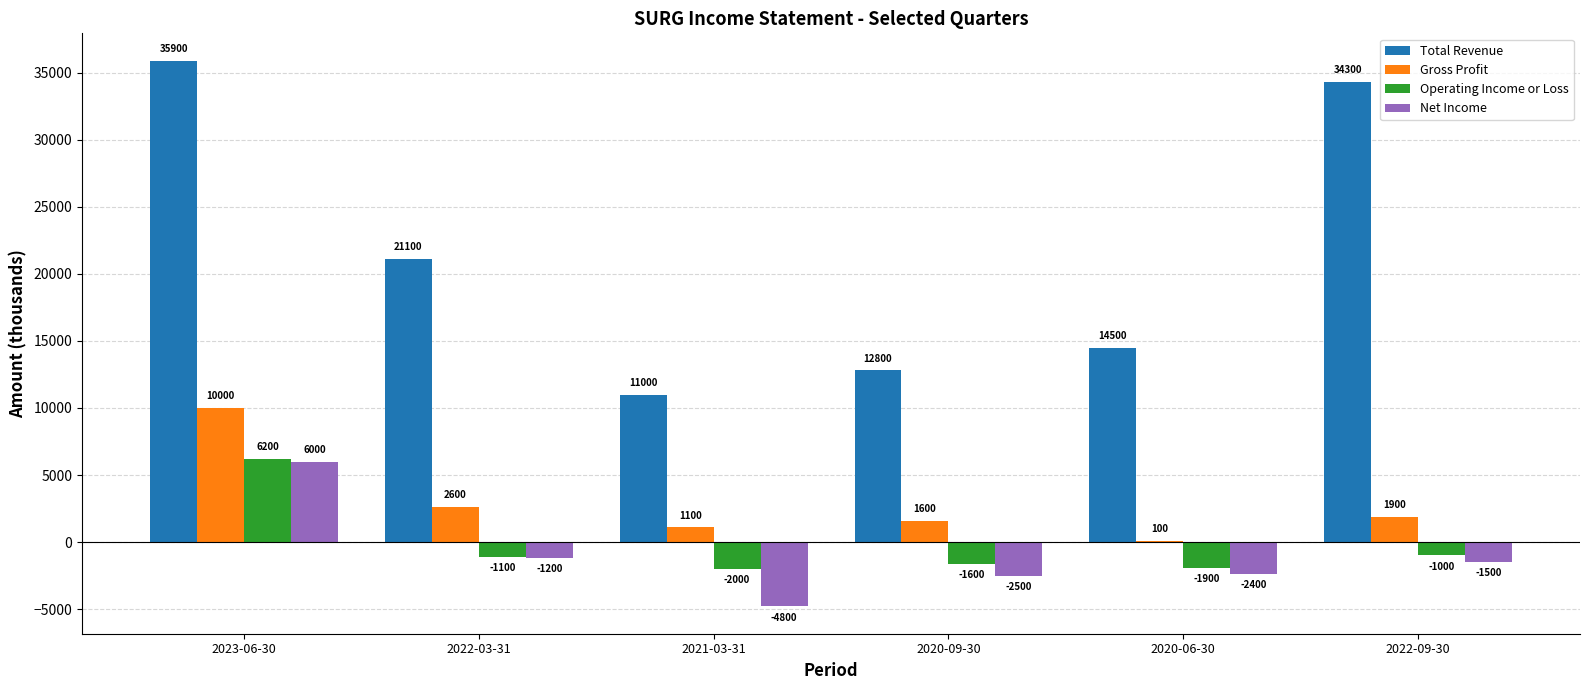

Where does the Net Income series first go above -1500?

2023-06-30